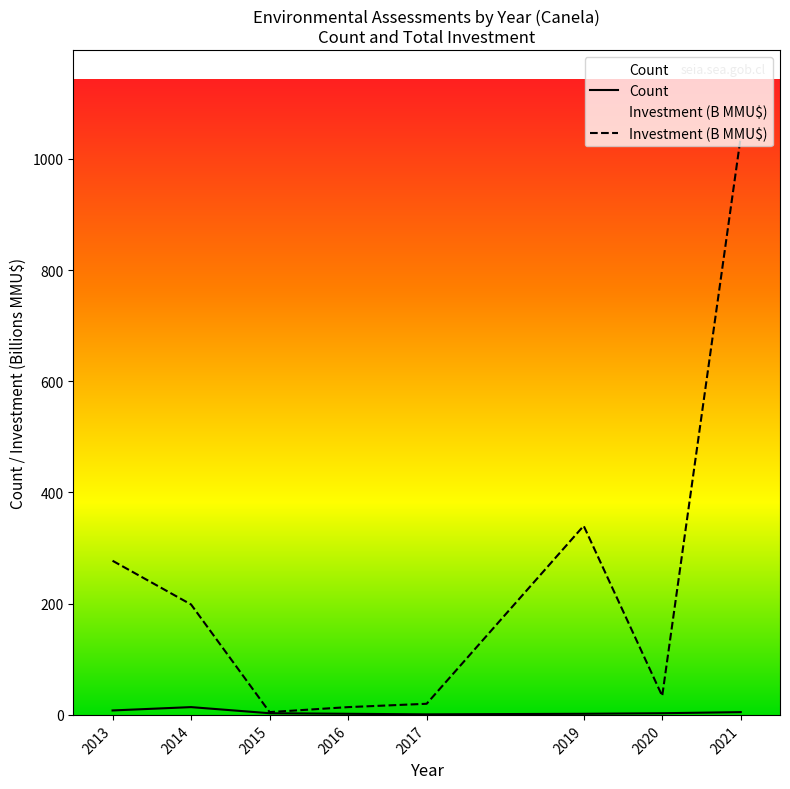

What is the minimum value shown in the chart?

1.0